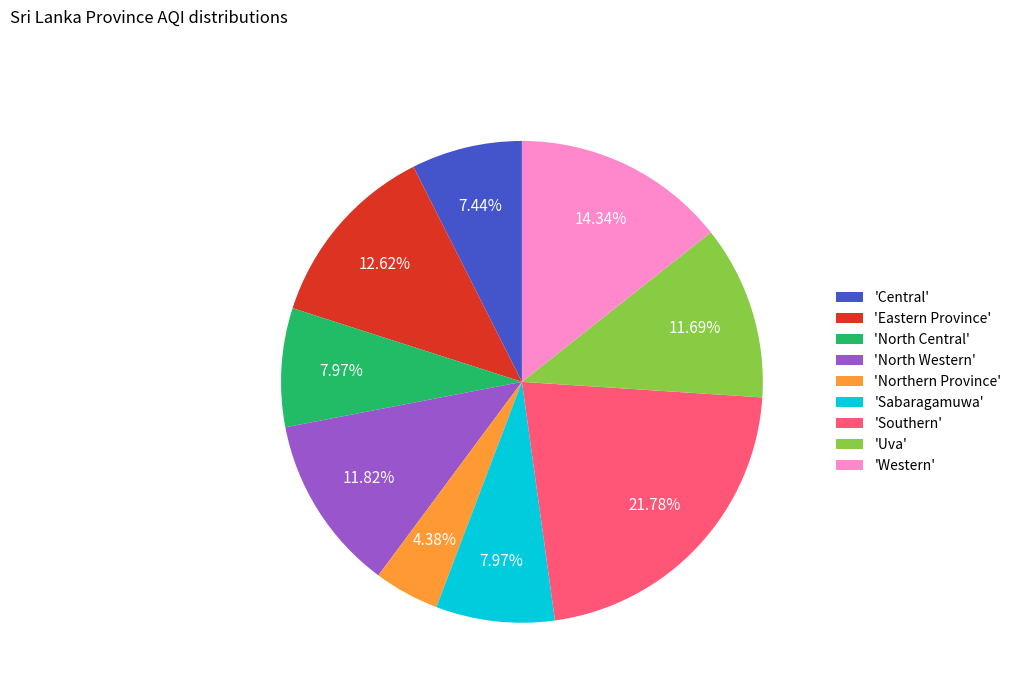

Combined, do 'Central' and 'North Western' account for over 50%?

No